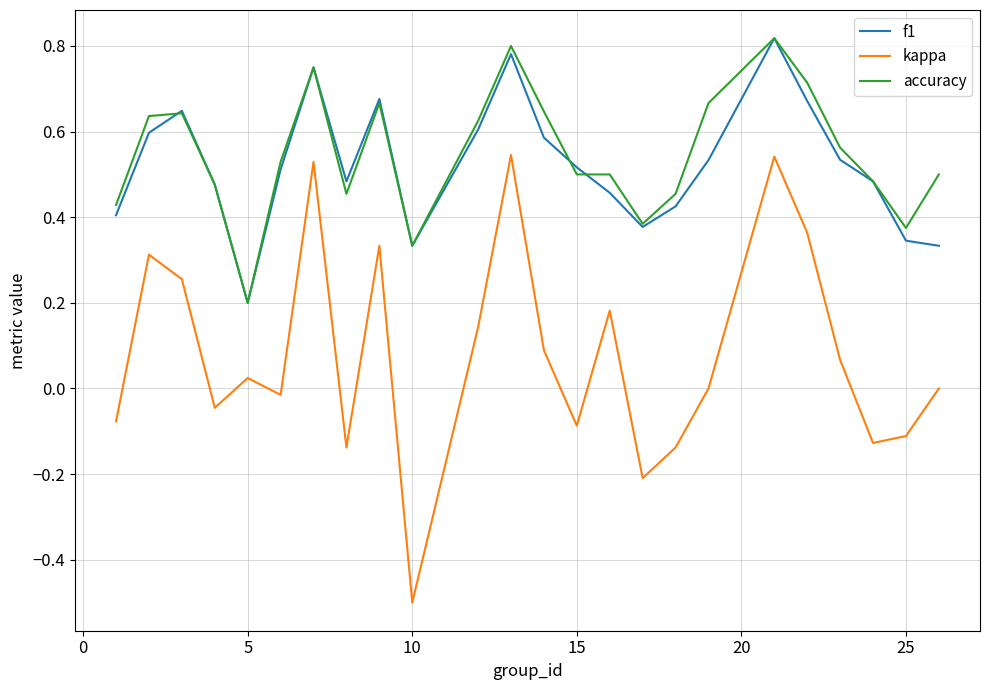

What are all the series names shown in the legend?

f1, kappa, accuracy